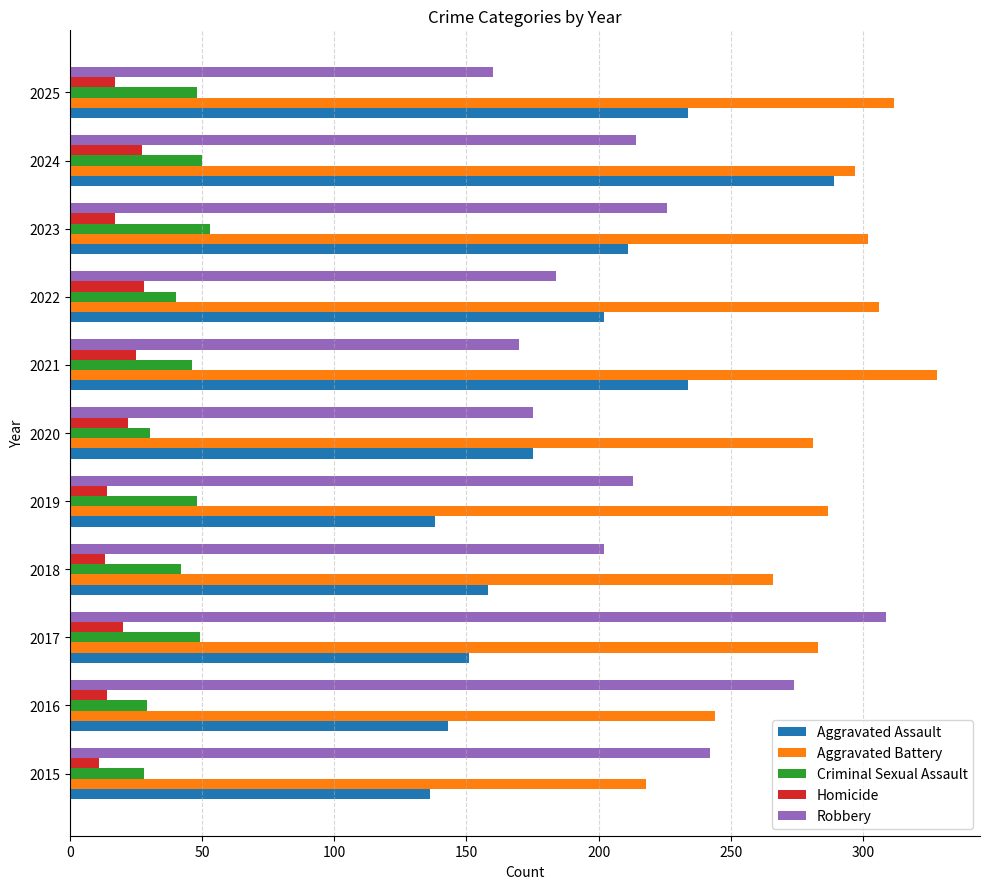

What is the minimum value shown in the chart?

11